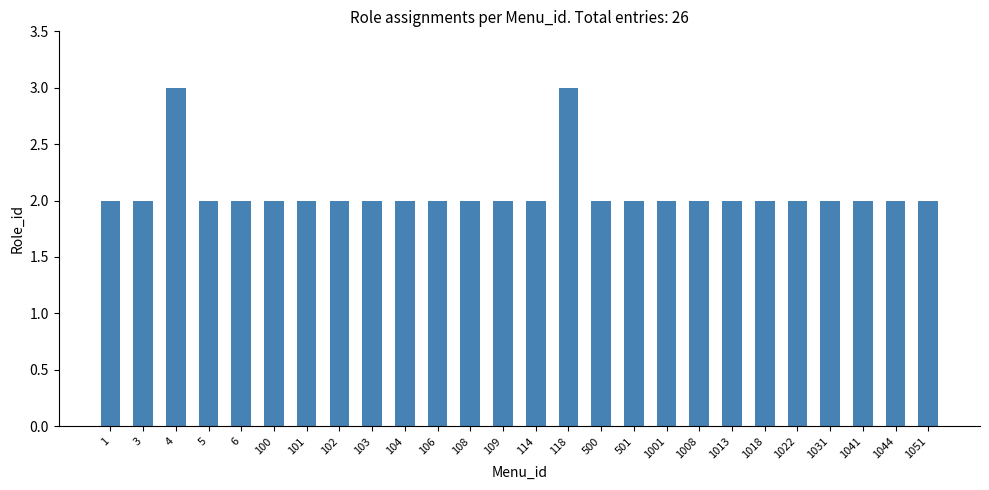

How many bars are there in total?

26